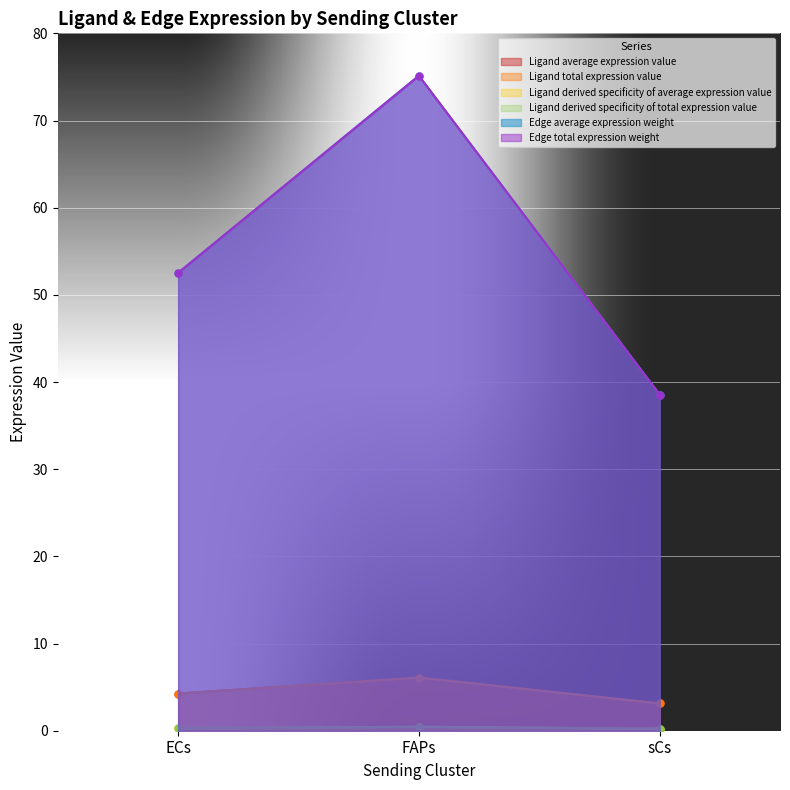

Where does the Ligand total expression value series first go above 4?

ECs